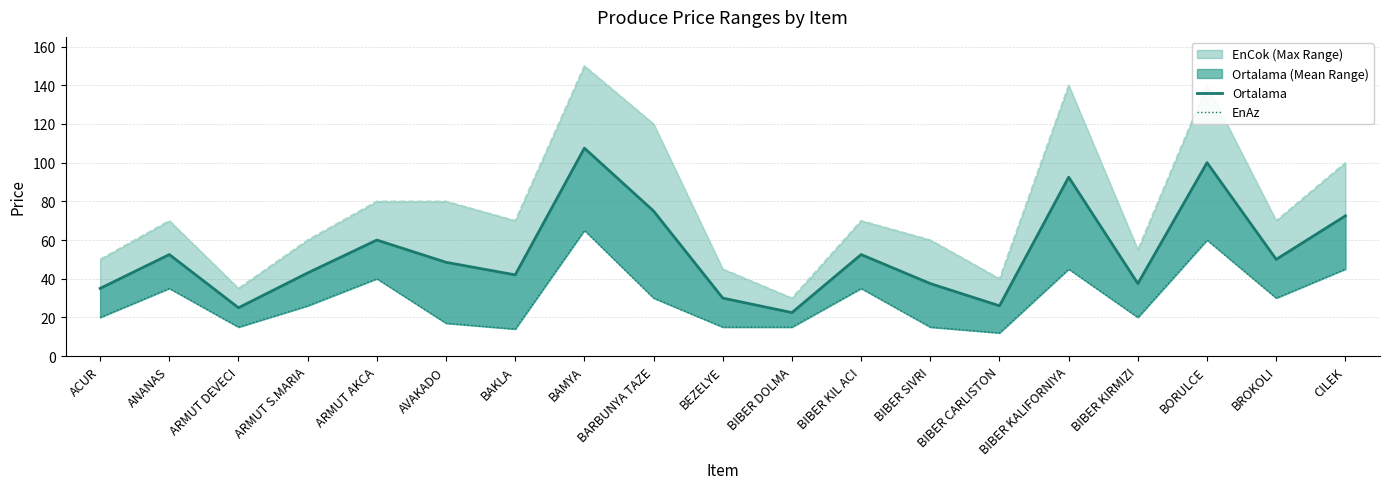

Reading left to right, transcribe all the data shown in this chart.

Ortalama: ACUR=35.0	ANANAS=52.5	ARMUT DEVECI=25.0	ARMUT S.MARIA=43.0	ARMUT AKCA=60.0	AVAKADO=48.5	BAKLA=42.0	BAMYA=107.5	BARBUNYA TAZE=75.0	BEZELYE=30.0	BIBER DOLMA=22.5	BIBER KIL ACI=52.5	BIBER SIVRI=37.5	BIBER CARLISTON=26.0	BIBER KALIFORNIYA=92.5	BIBER KIRMIZI=37.5	BORULCE=100.0	BROKOLI=50.0	CILEK=72.5
EnCok: ACUR=50.0	ANANAS=70.0	ARMUT DEVECI=35.0	ARMUT S.MARIA=60.0	ARMUT AKCA=80.0	AVAKADO=80.0	BAKLA=70.0	BAMYA=150.0	BARBUNYA TAZE=120.0	BEZELYE=45.0	BIBER DOLMA=30.0	BIBER KIL ACI=70.0	BIBER SIVRI=60.0	BIBER CARLISTON=40.0	BIBER KALIFORNIYA=140.0	BIBER KIRMIZI=55.0	BORULCE=140.0	BROKOLI=70.0	CILEK=100.0
EnAz: ACUR=20.0	ANANAS=35.0	ARMUT DEVECI=15.0	ARMUT S.MARIA=26.0	ARMUT AKCA=40.0	AVAKADO=17.0	BAKLA=14.0	BAMYA=65.0	BARBUNYA TAZE=30.0	BEZELYE=15.0	BIBER DOLMA=15.0	BIBER KIL ACI=35.0	BIBER SIVRI=15.0	BIBER CARLISTON=12.0	BIBER KALIFORNIYA=45.0	BIBER KIRMIZI=20.0	BORULCE=60.0	BROKOLI=30.0	CILEK=45.0